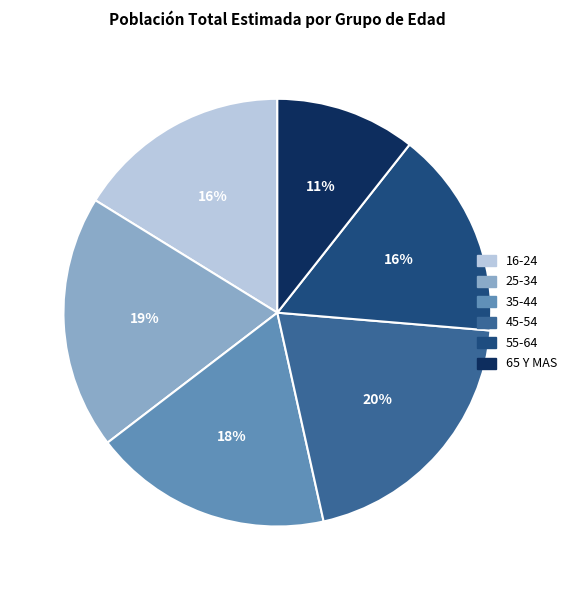

True or false: 55-64 accounts for 16% of the total.

True